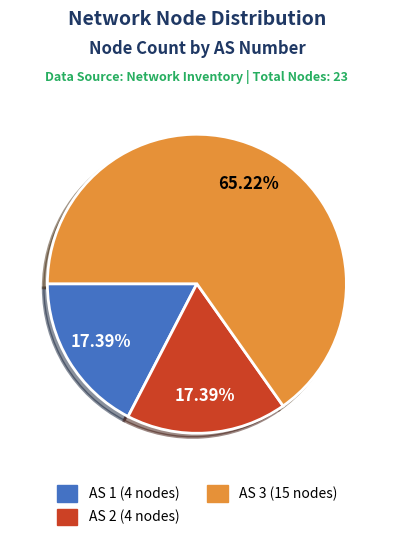

Does any single category account for the majority?

Yes